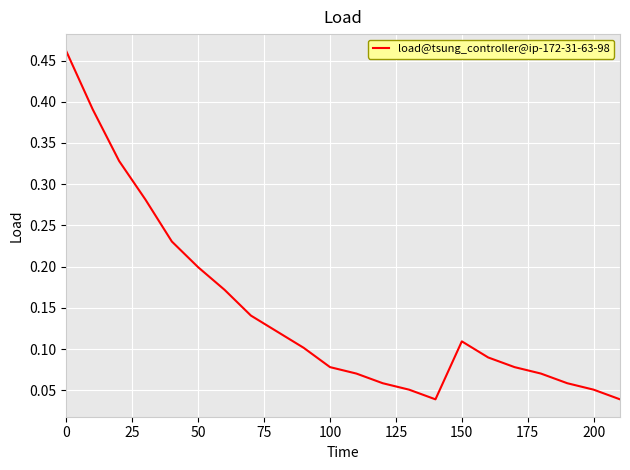

What is the sum of all values?

3.2